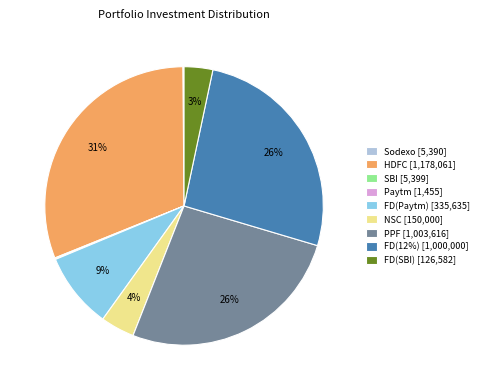

The PPF [1,003,616] slice represents 26% of the pie. True or false?

True